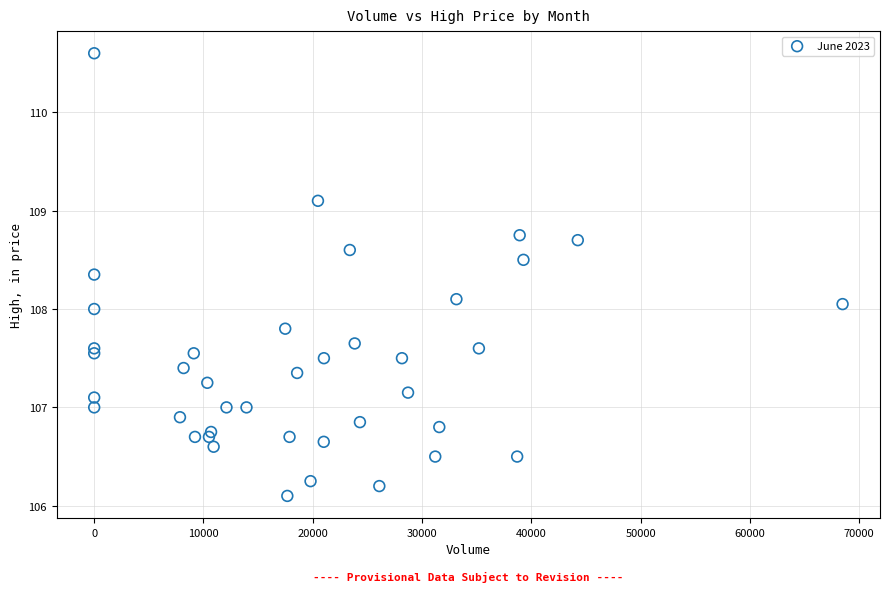

What is the range of Y values (max minus min)?

4.5